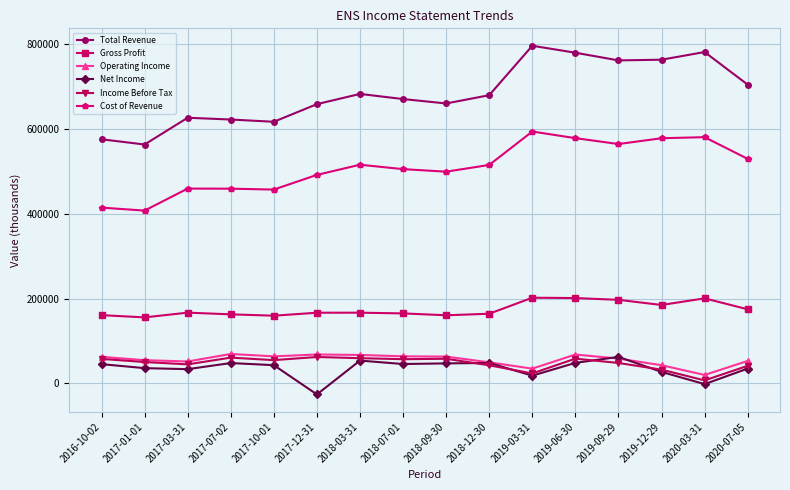

The value of Total Revenue at 2017-01-01 is 563700. True or false?

True